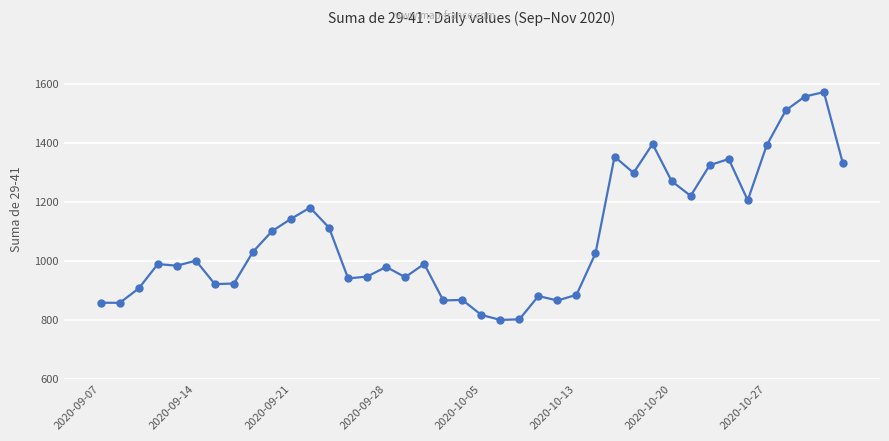

What is the minimum value shown in the chart?

799.0